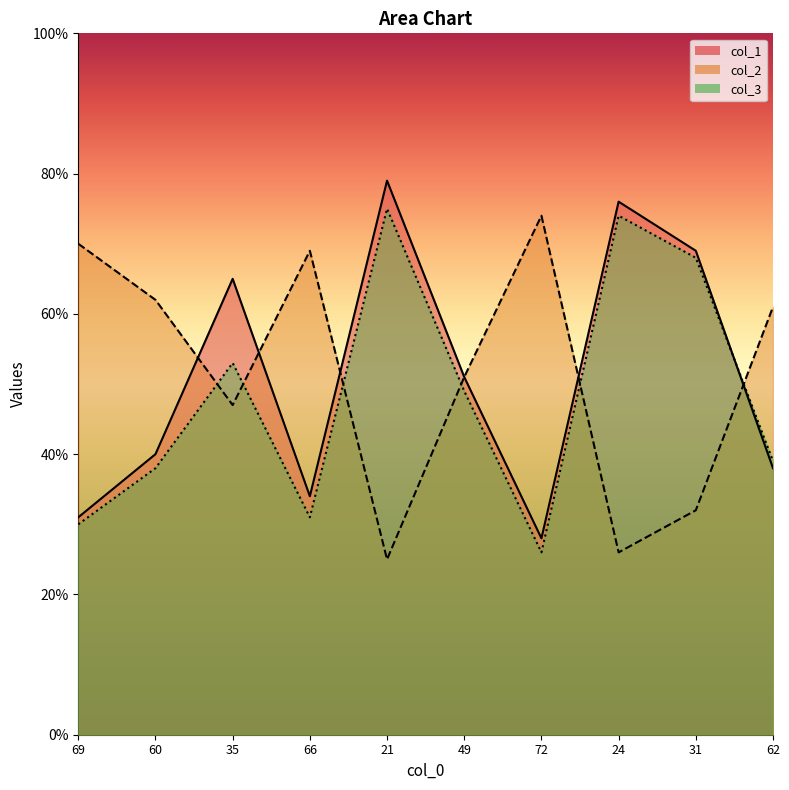

How many values in the col_3 series exceed 49?

4